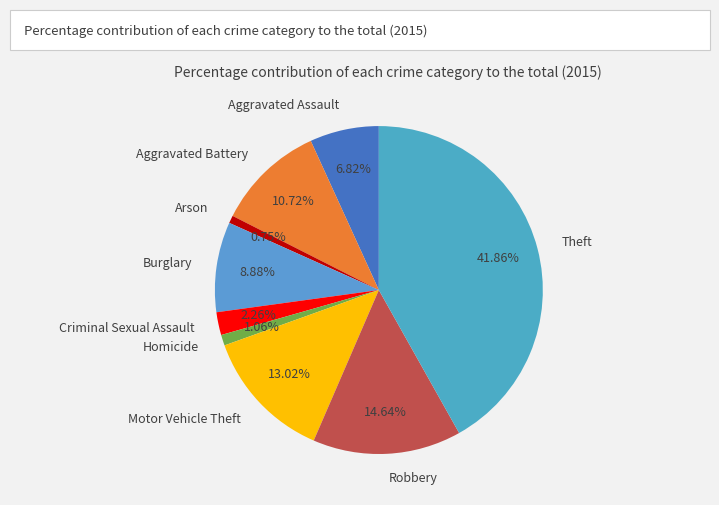

To the nearest percent, what portion does Homicide represent?

1%